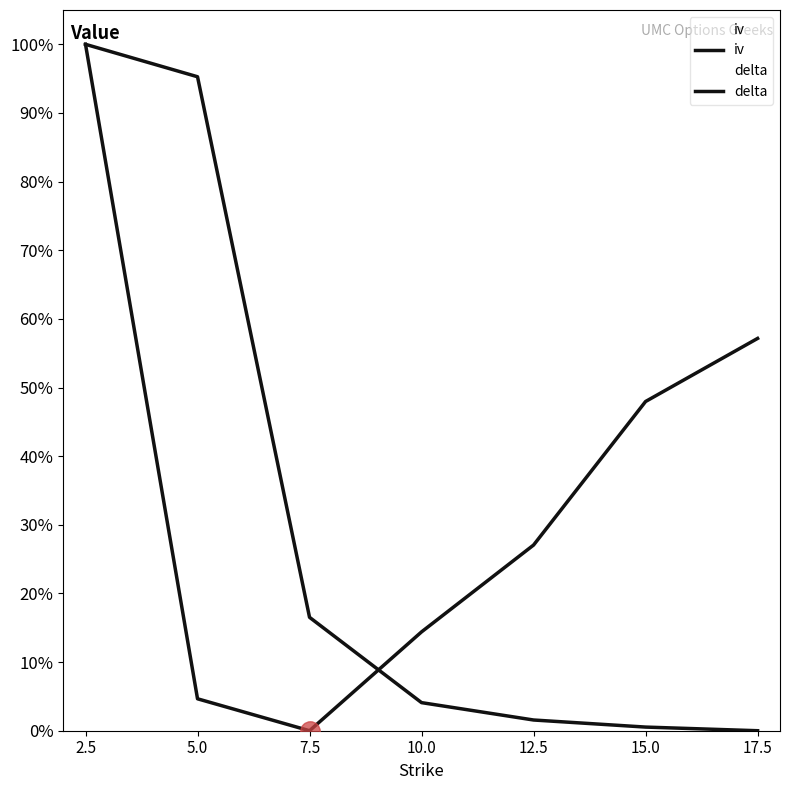

Does the chart have visible grid lines?

No